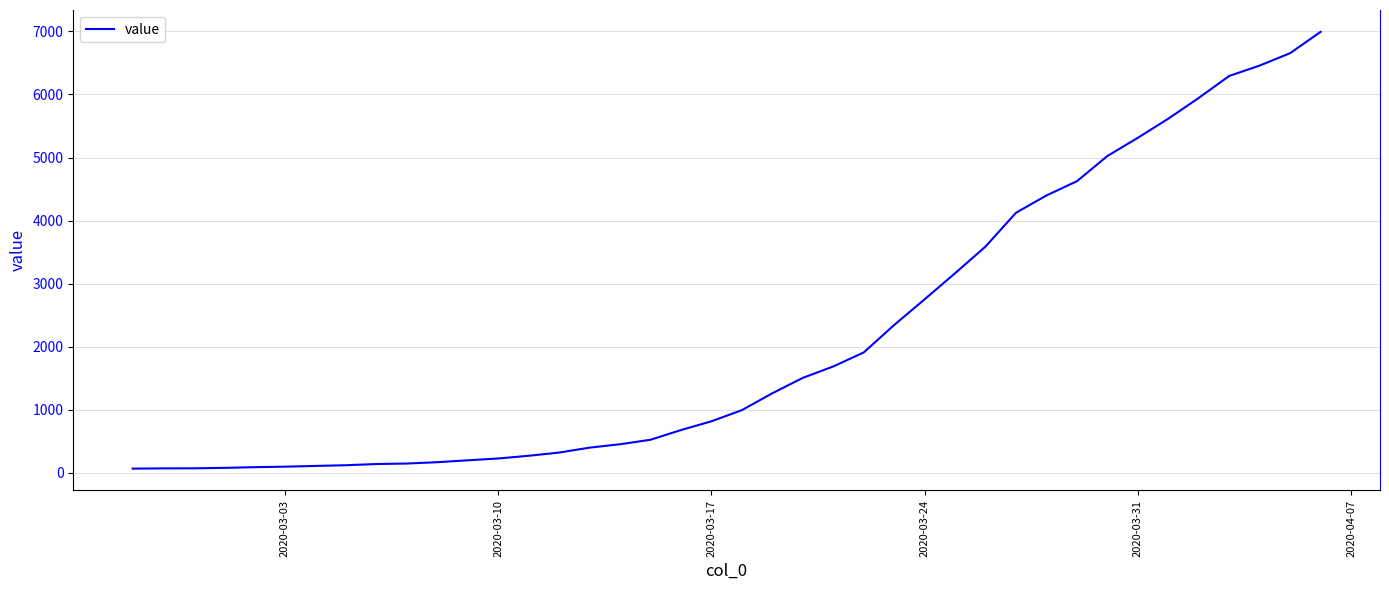

What is the maximum value shown in the chart?

6994